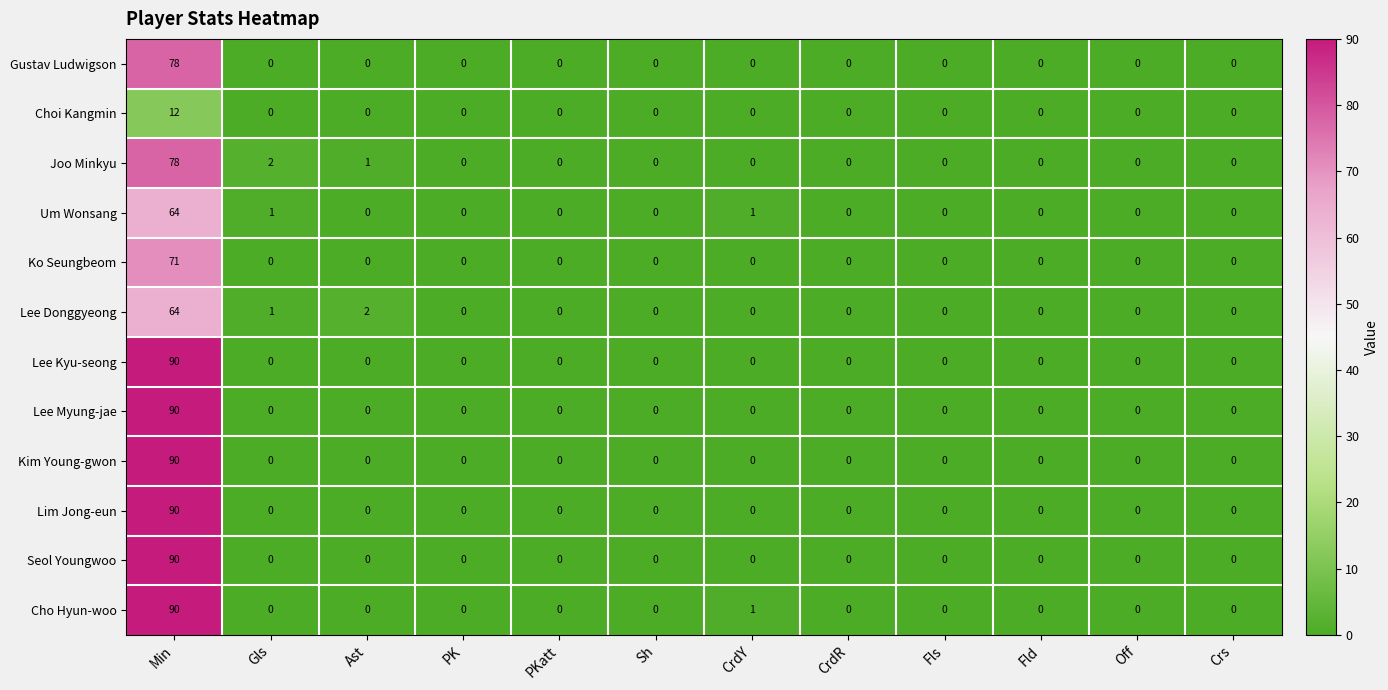

What is the highest value of the Lee Kyu-seong series?

90